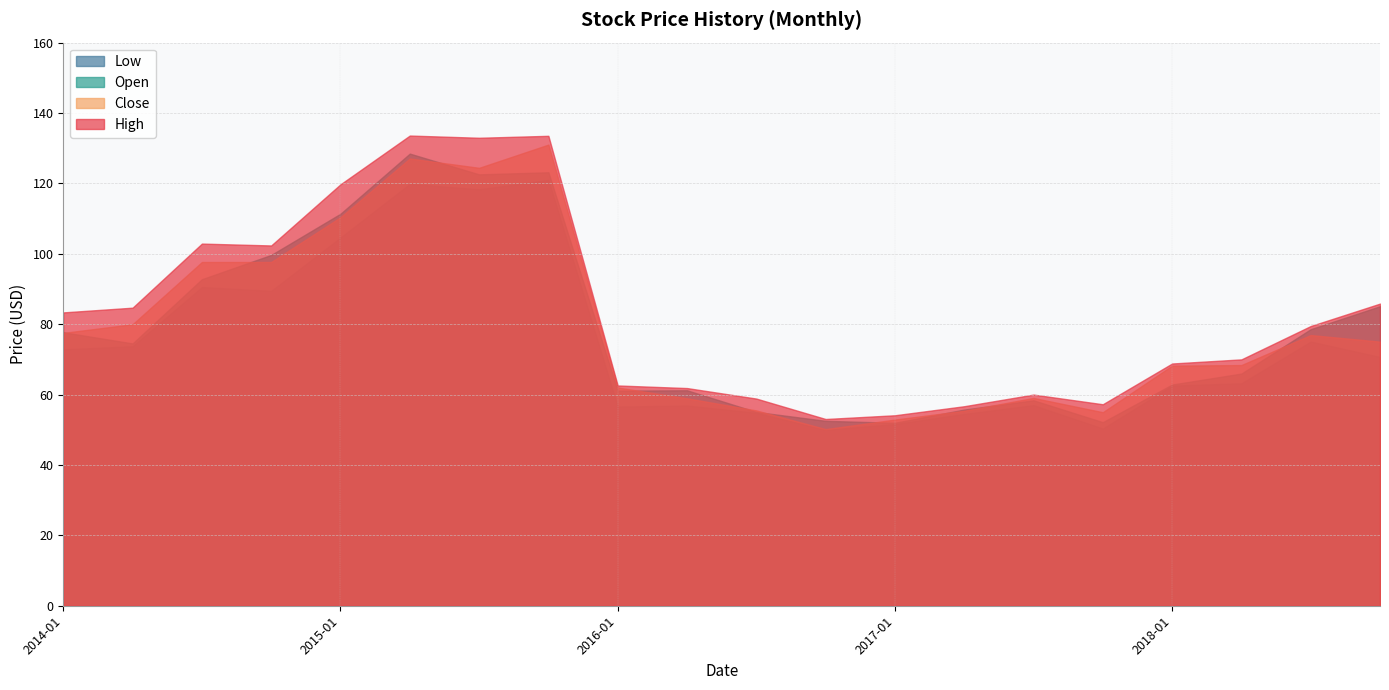

What is the difference between the low values at 2014-07 and 2014-04?

16.8